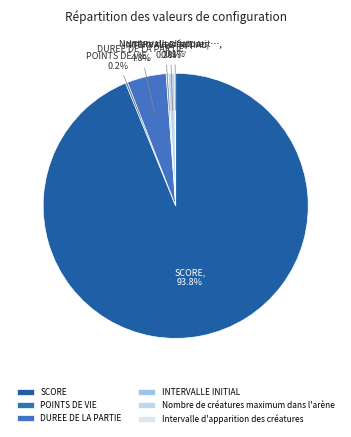

How many slices are in this pie chart?

6